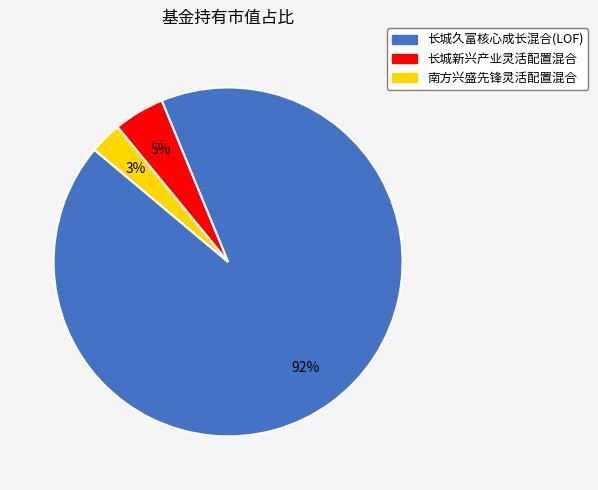

True or false: 长城久富核心成长混合(LOF) accounts for 92% of the total.

True